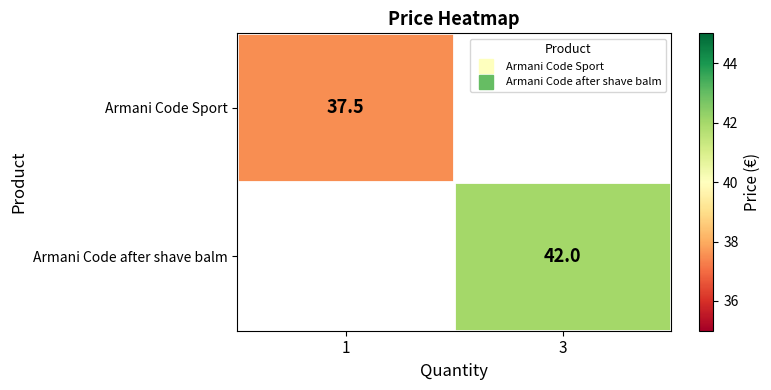

The value of Armani Code Sport at 1 is 37.5. True or false?

True